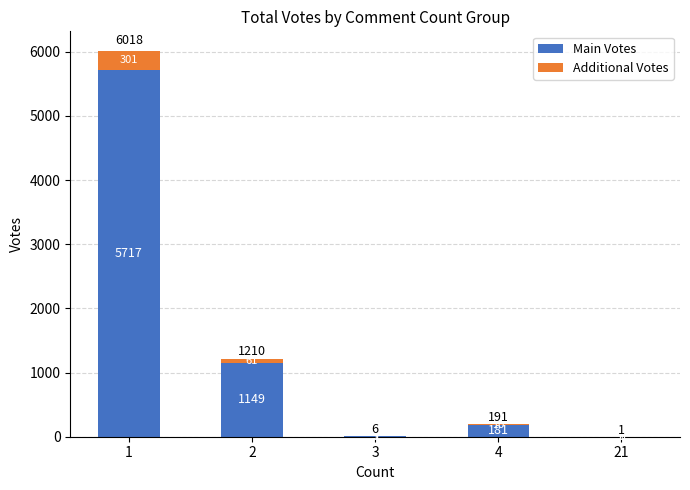

The Main Votes series shows 181 at 4. True or false?

True